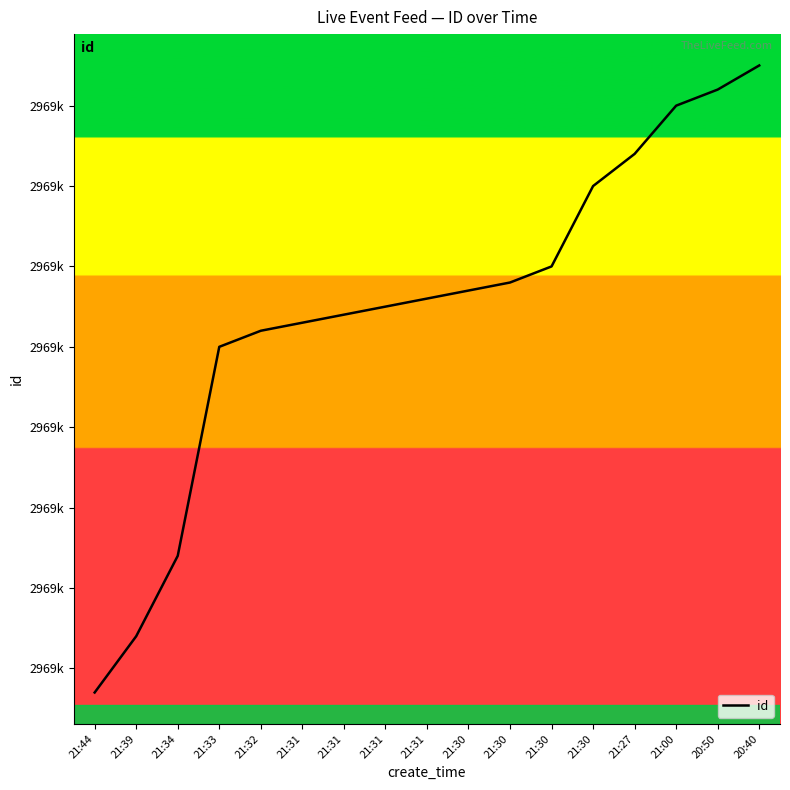

Is this an area chart (filled region under the line)?

No